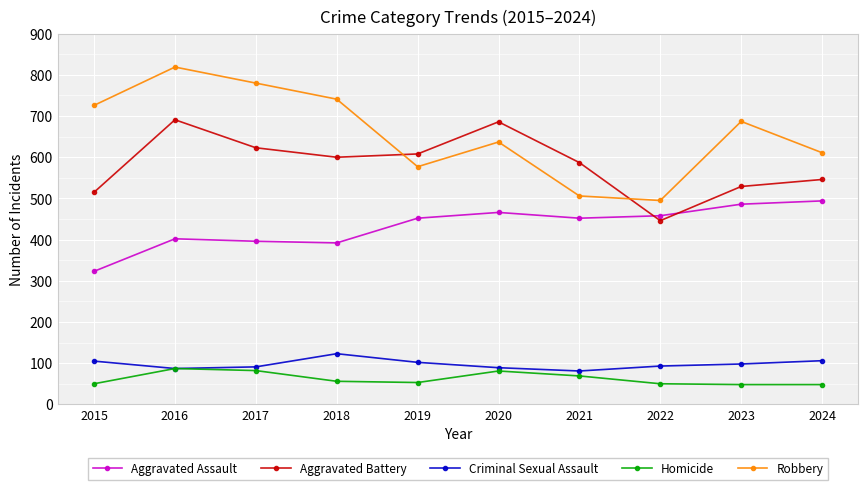

Is it true that Homicide equals 19 at 2018?

False